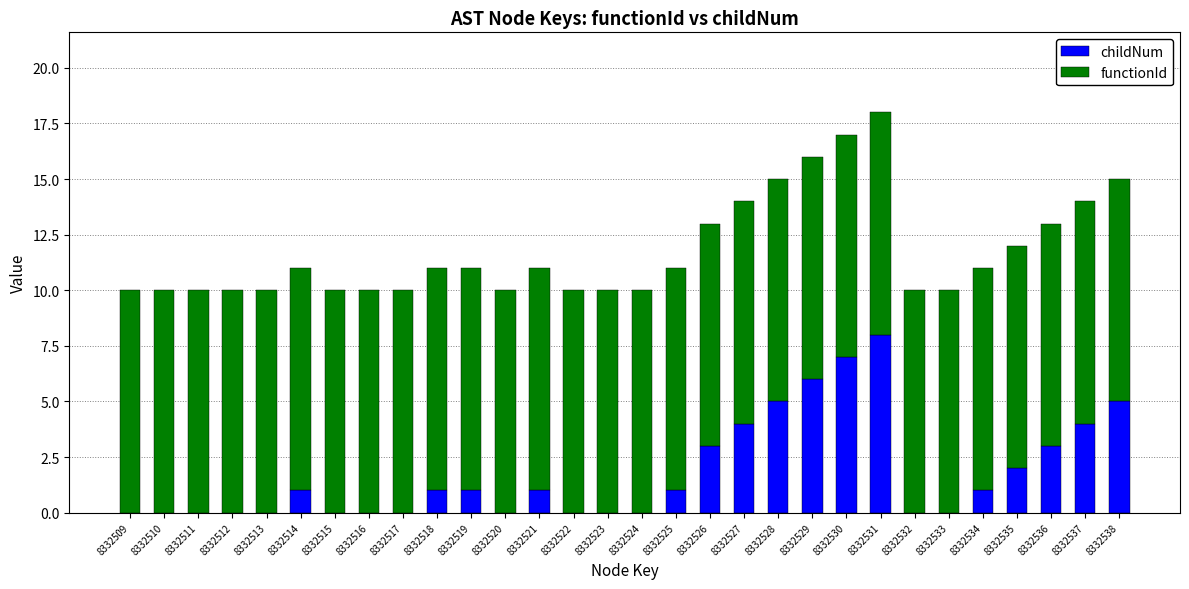

What is the sum of the childNum values at 8332536 and 8332534?

4